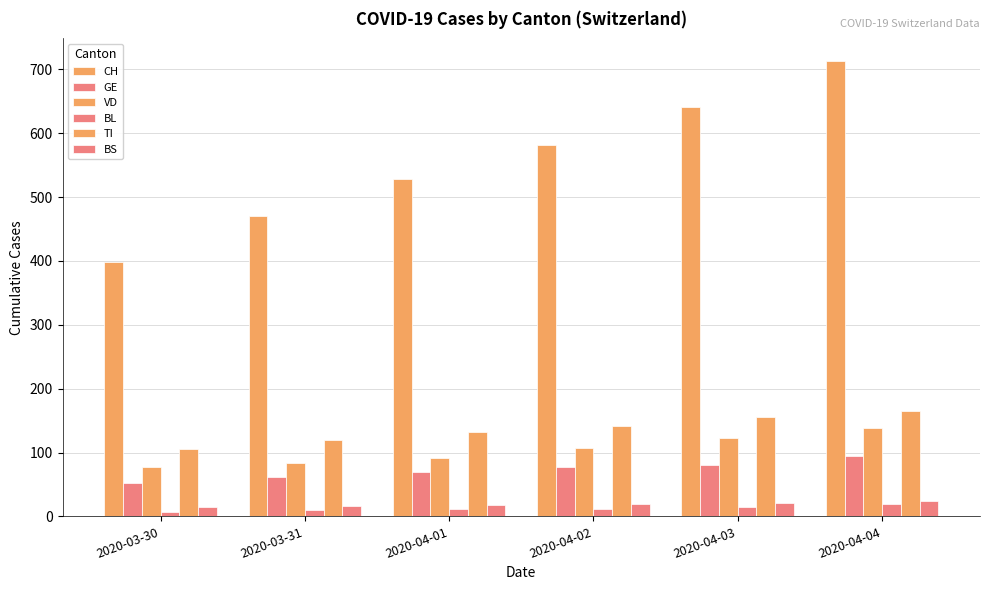

How many values in the CH series are below 581?

3